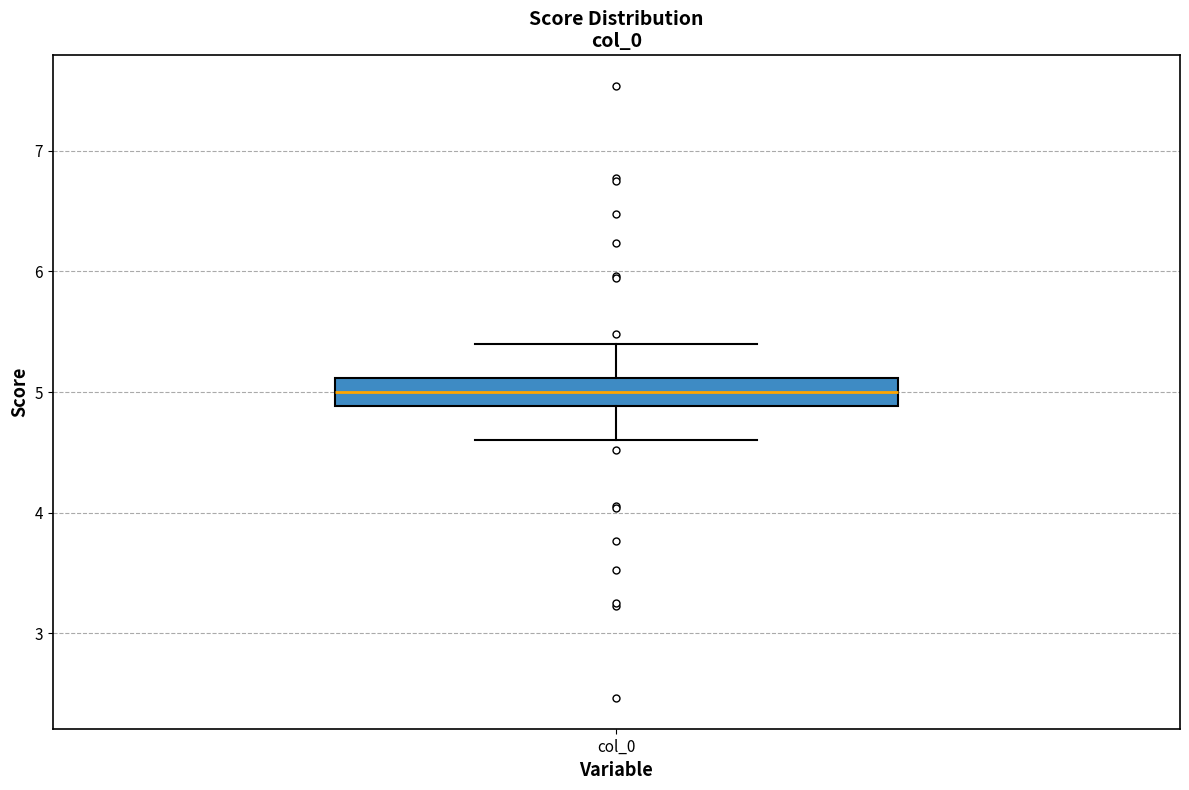

Where is the lower edge of the box for col_0 on the y-axis? The values are not printed on the chart, so give them approximately, as read against the axis.

4.9